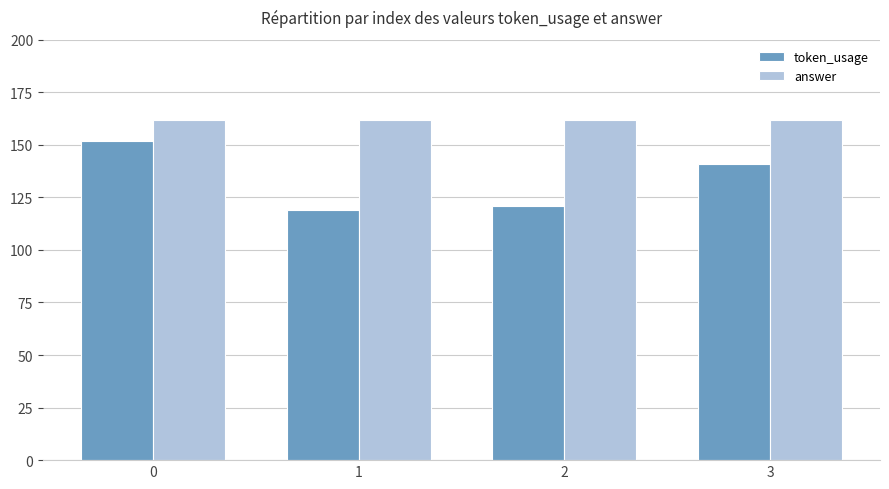

Reading left to right, list all the values displayed in this chart.

token_usage: 0=152	1=119	2=121	3=141
answer: 0=162	1=162	2=162	3=162